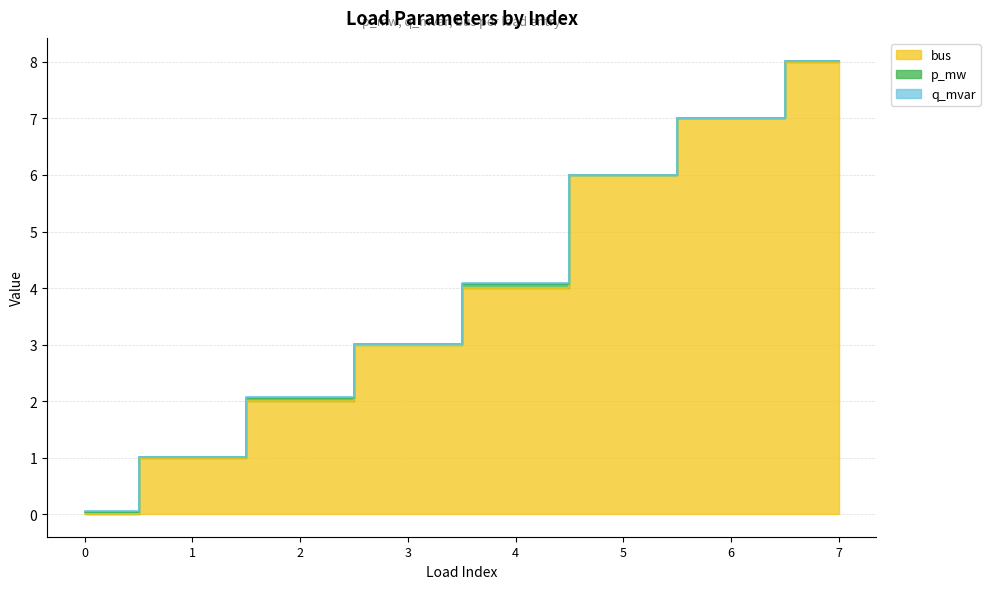

Reading right to left, transcribe all the data shown in this chart.

p_mw: 7=0.0	6=0.0	5=0.0	4=0.1	3=0.0	2=0.1	1=0.0	0=0.0
q_mvar: 7=0.0	6=0.0	5=0.0	4=0.0	3=0.0	2=0.0	1=0.0	0=0.0
bus: 7=8.0	6=7.0	5=6.0	4=4.0	3=3.0	2=2.0	1=1.0	0=0.0